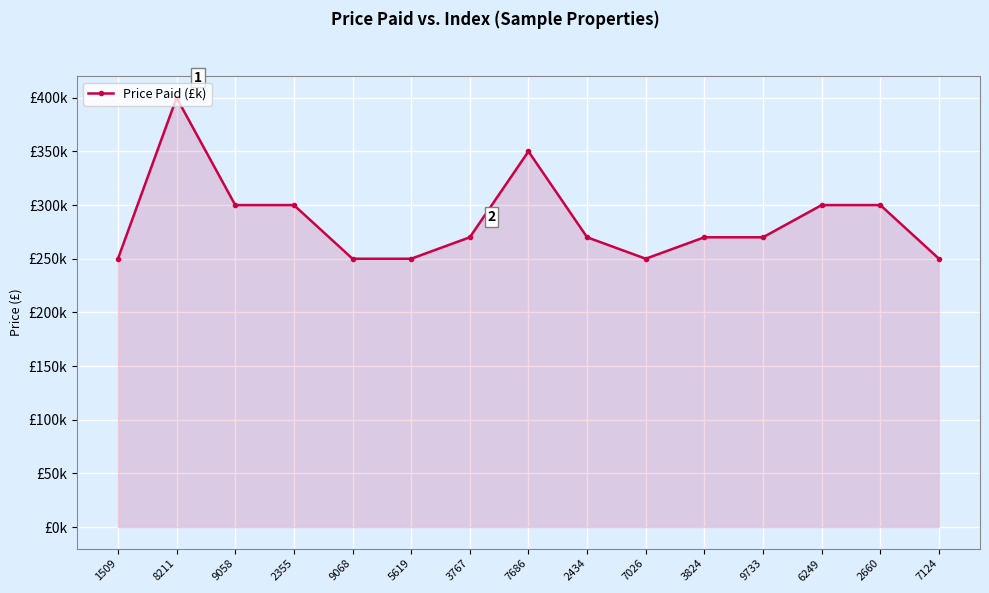

Rank the categories by value from lowest to highest.

1509, 9068, 5619, 7026, 7124, 3767, 2434, 3824, 9733, 9058, 2355, 6249, 2660, 7686, 8211